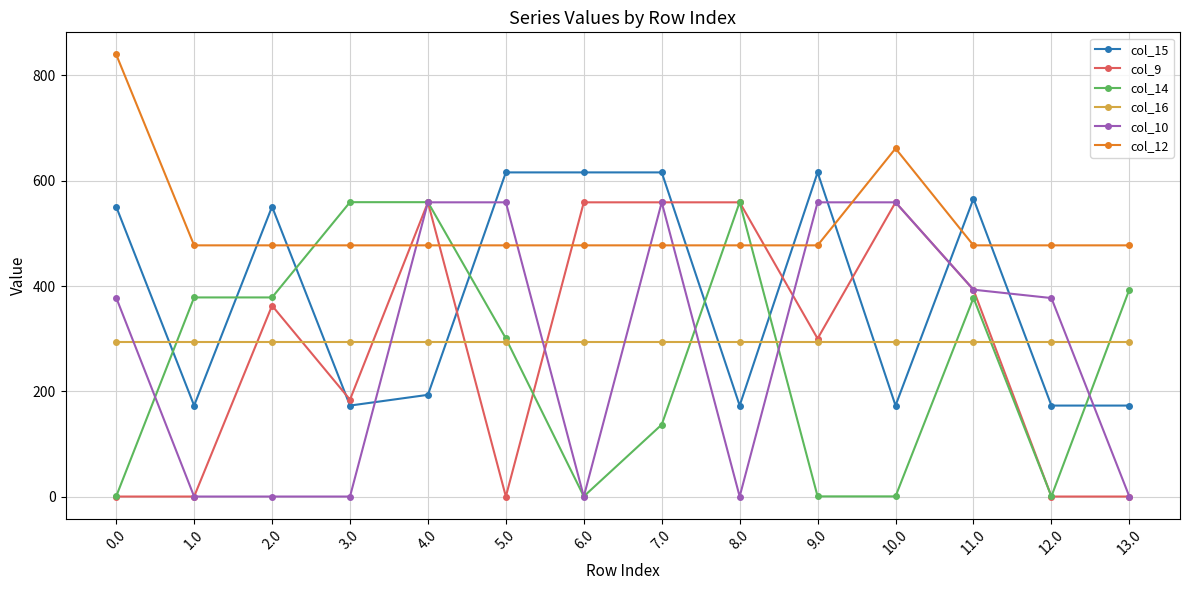

What are all the series names shown in the legend?

col_15, col_9, col_14, col_16, col_10, col_12